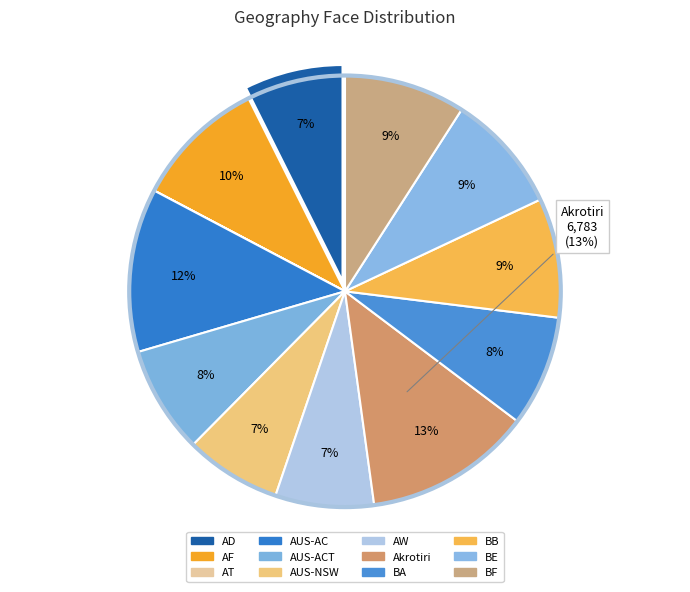

How many segments does this pie chart have?

12